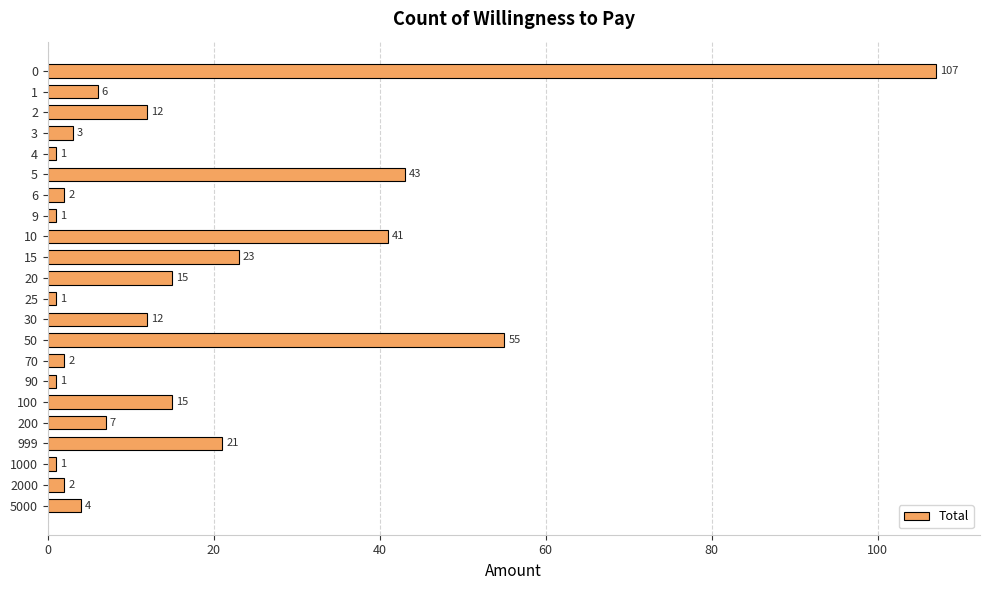

Does the chart contain stacked bars?

No